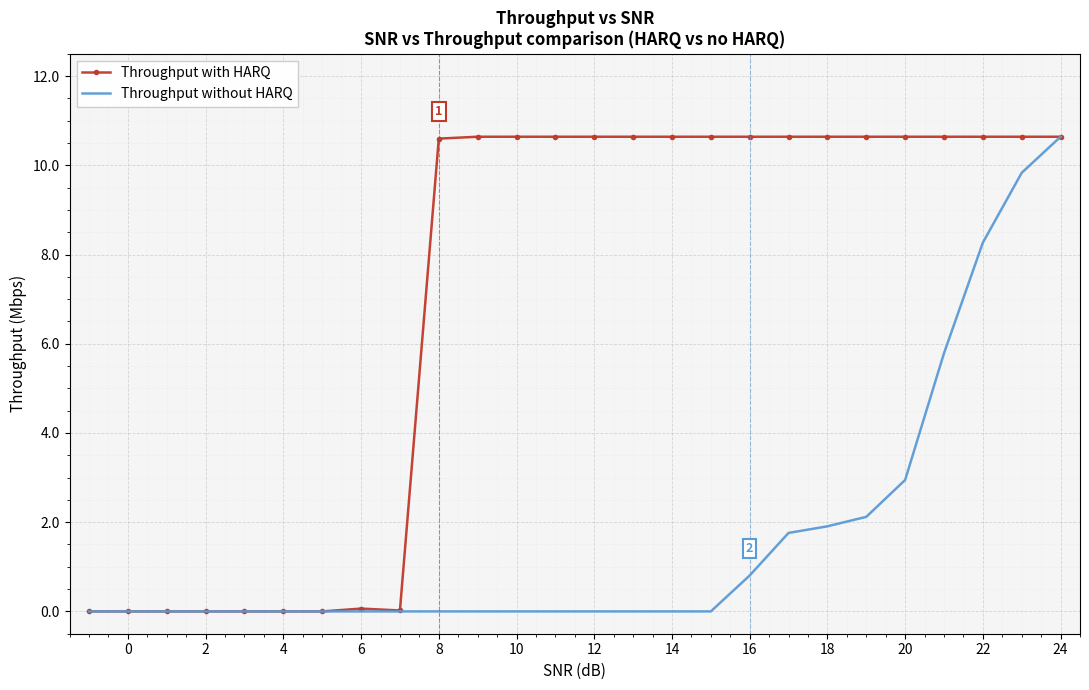

Which series has the largest total across all categories?

Throughput with HARQ